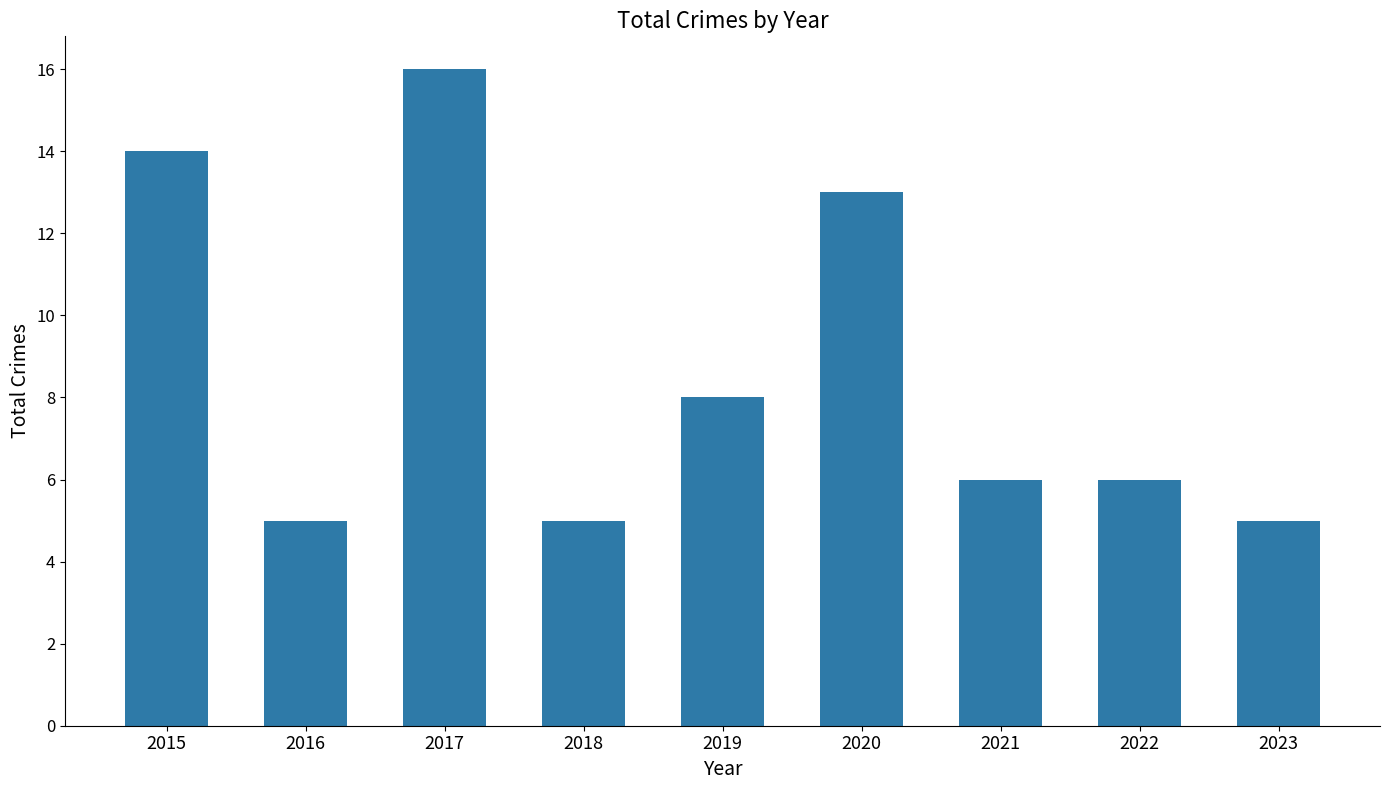

Which label corresponds to the largest value in the chart?

2017